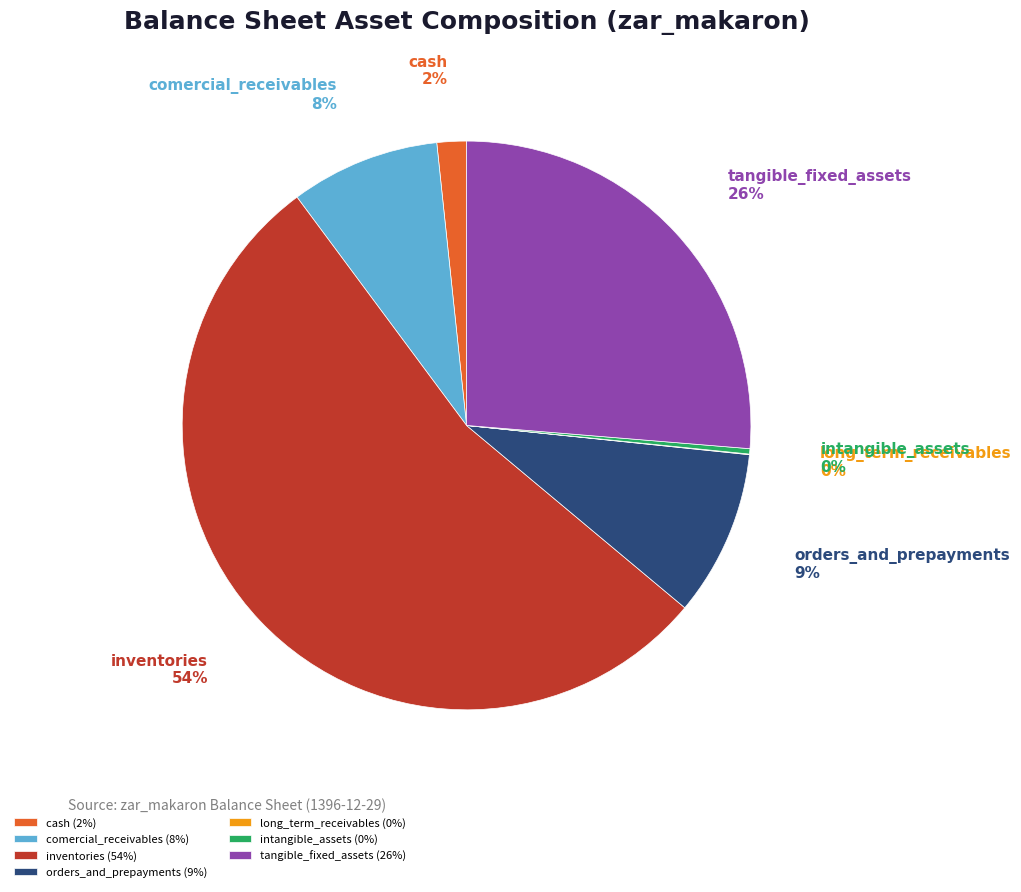

Is the sum of intangible_assets and tangible_fixed_assets greater than half?

No